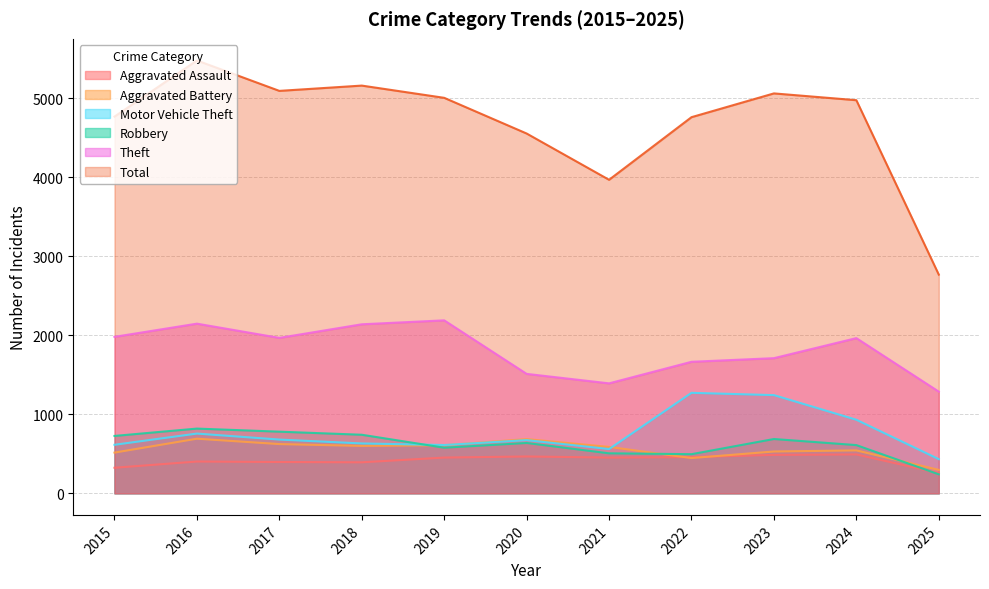

Reading left to right, extract all data points from this chart.

Aggravated Assault: 323	402	396	392	452	466	452	458	486	492	256
Aggravated Battery: 515	691	623	600	608	686	587	446	529	543	296
Motor Vehicle Theft: 614	756	680	631	611	673	560	1272	1243	931	432
Robbery: 726	819	780	741	577	637	506	495	687	610	240
Theft: 1981	2148	1968	2140	2190	1512	1392	1665	1711	1965	1287
Total: 4770	5481	5096	5163	5008	4556	3970	4763	5064	4978	2769